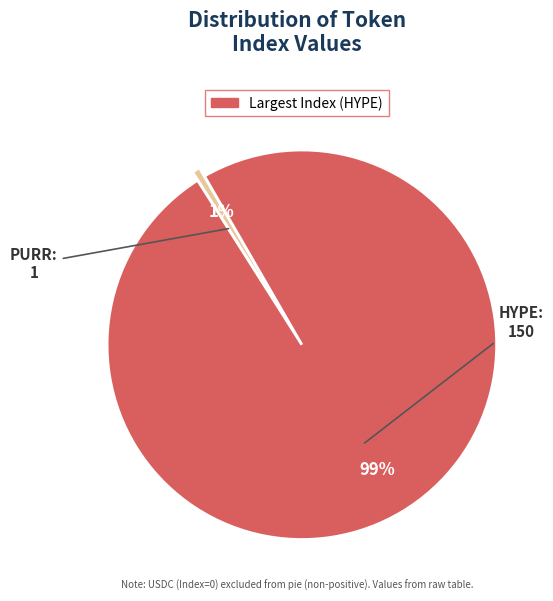

Is there a majority slice in this chart?

Yes